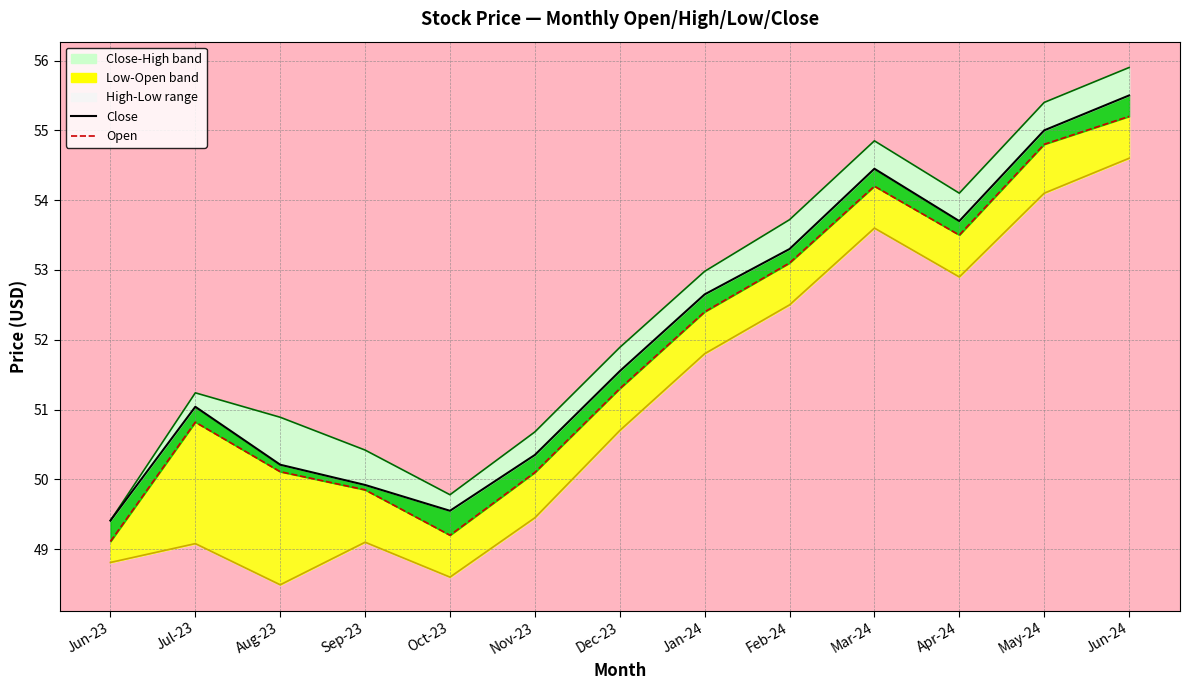

How many data points in Open are less than 51?

6